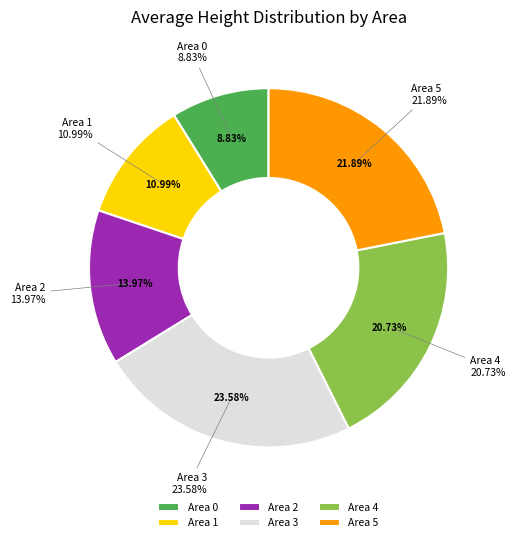

Between Area 0 and Area 5, which is larger?

Area 5